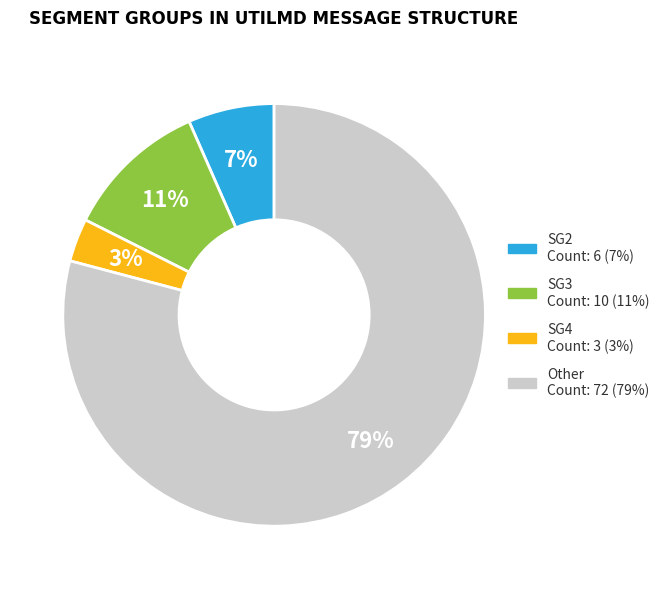

Combined, do SG2 and SG3 account for over 50%?

No